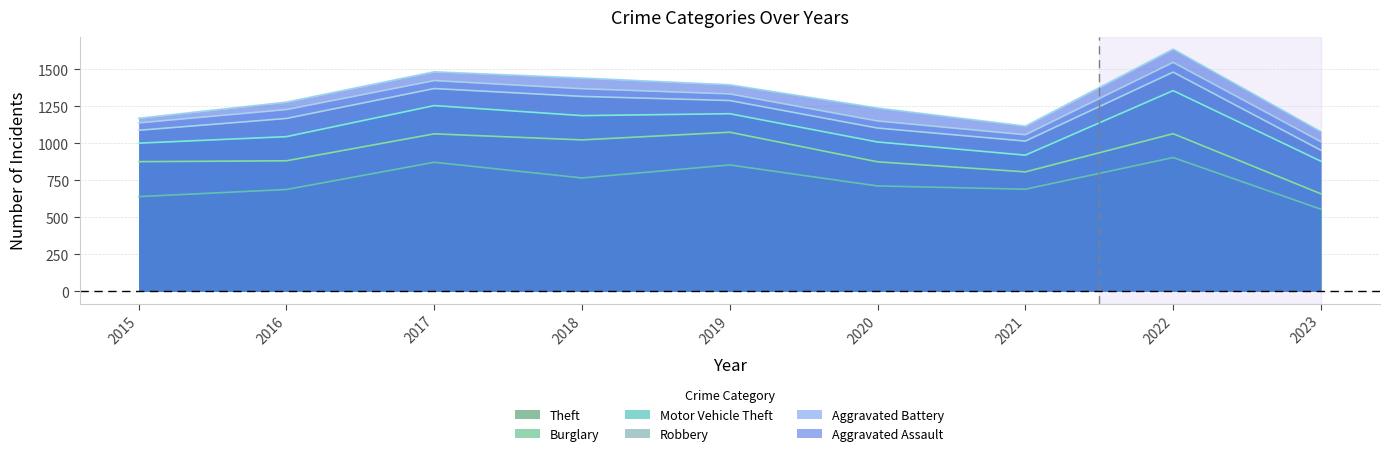

Is it true that Robbery equals 35 at 2020?

False